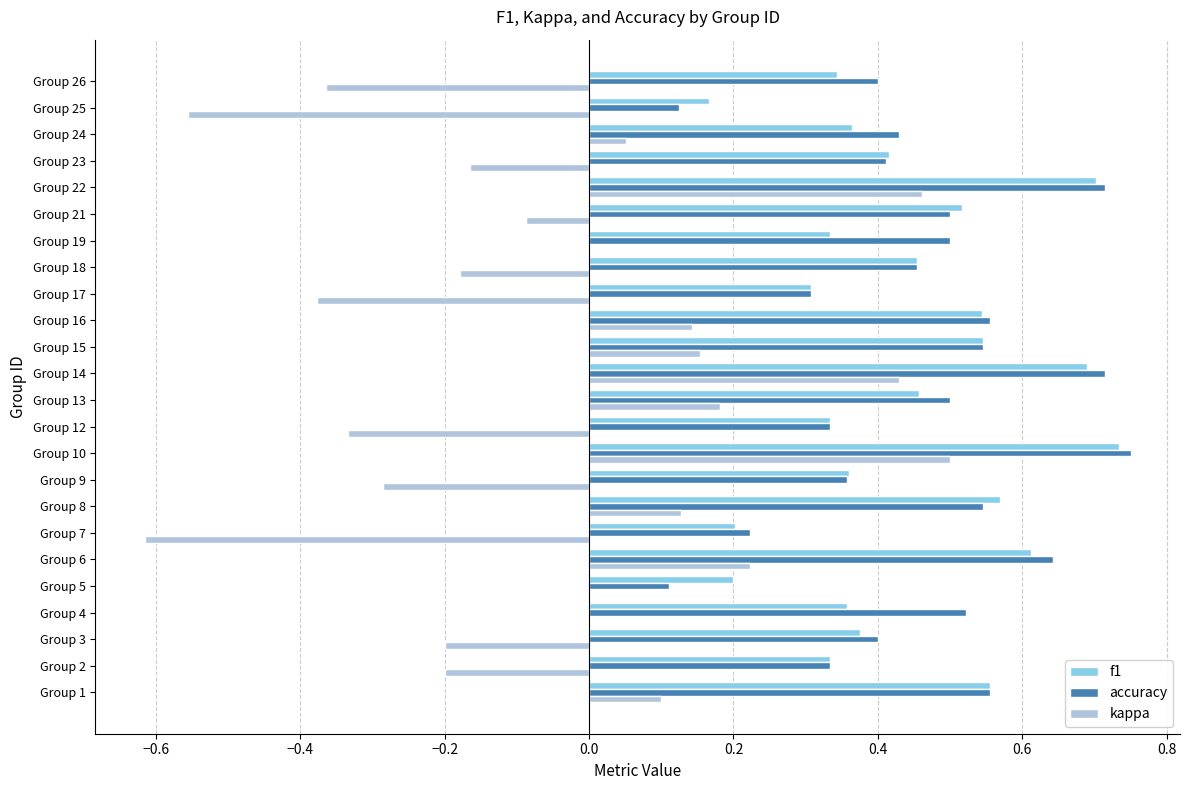

At which category is the sum across all series the highest?

Group 10